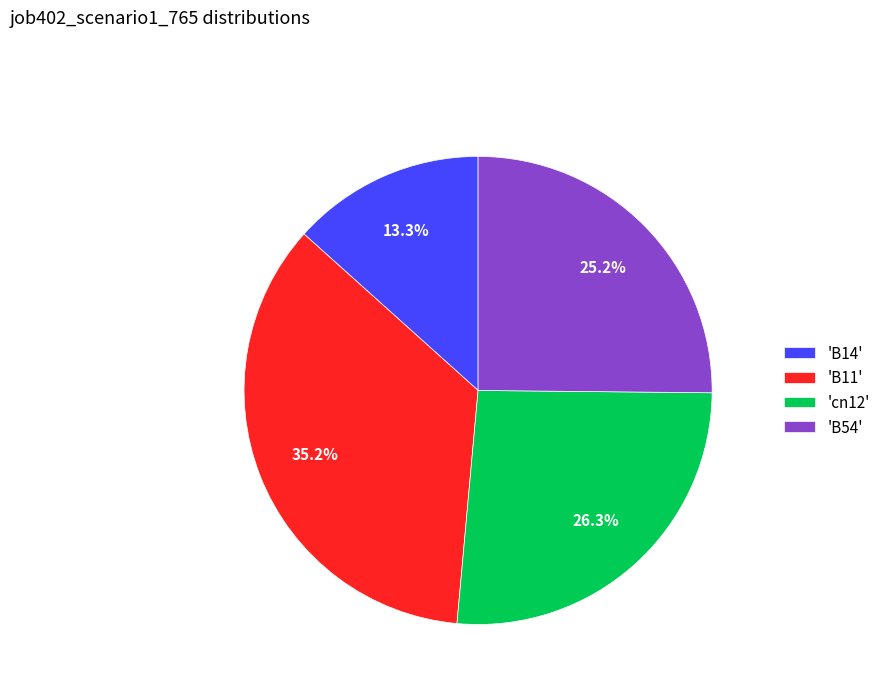

Does any single category account for the majority?

No